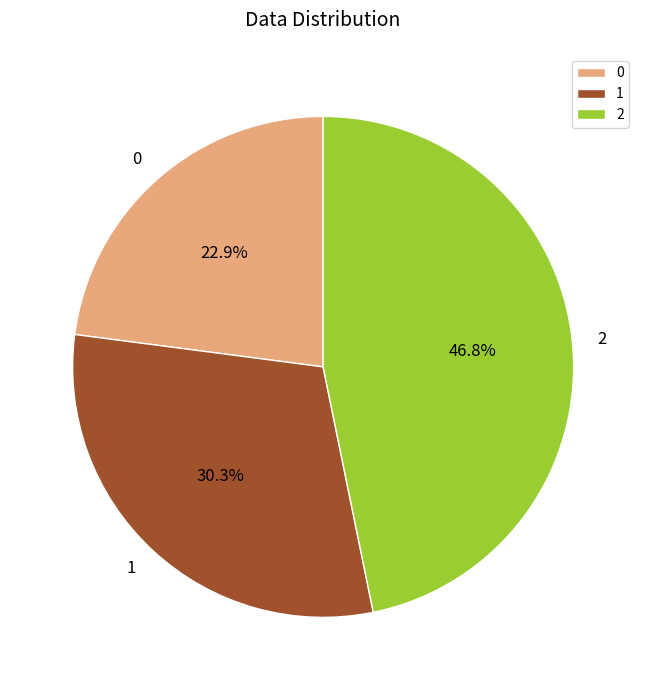

True or false: 0 accounts for 23% of the total.

True